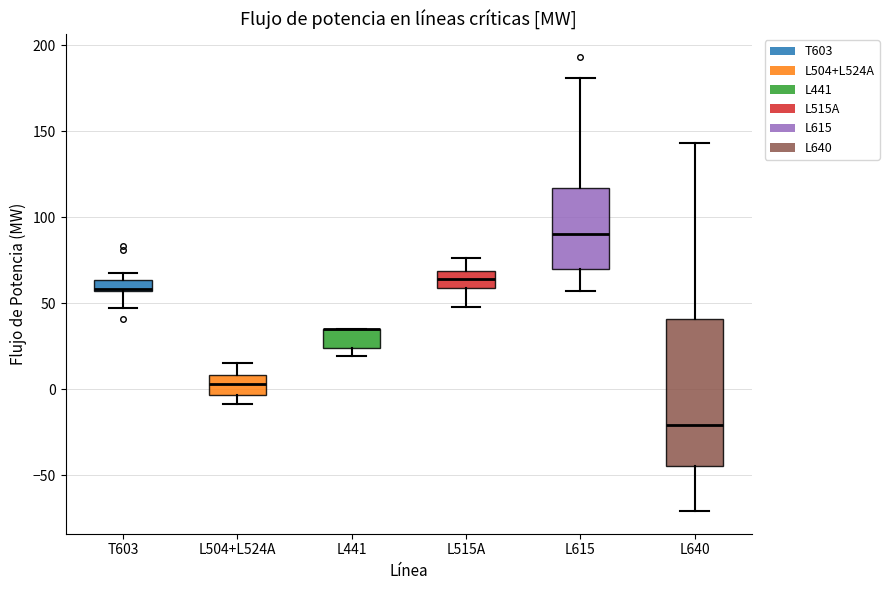

Which box is the tallest, from its lower edge to its upper edge?

L640